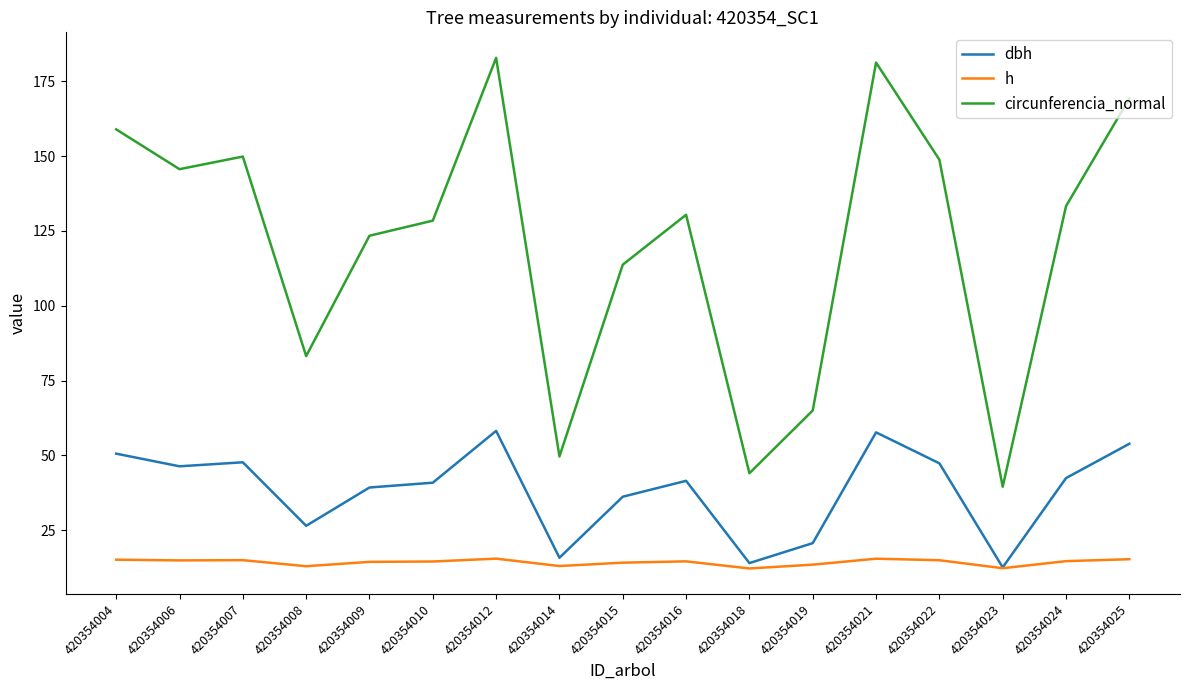

Which series has the largest total across all categories?

circunferencia_normal